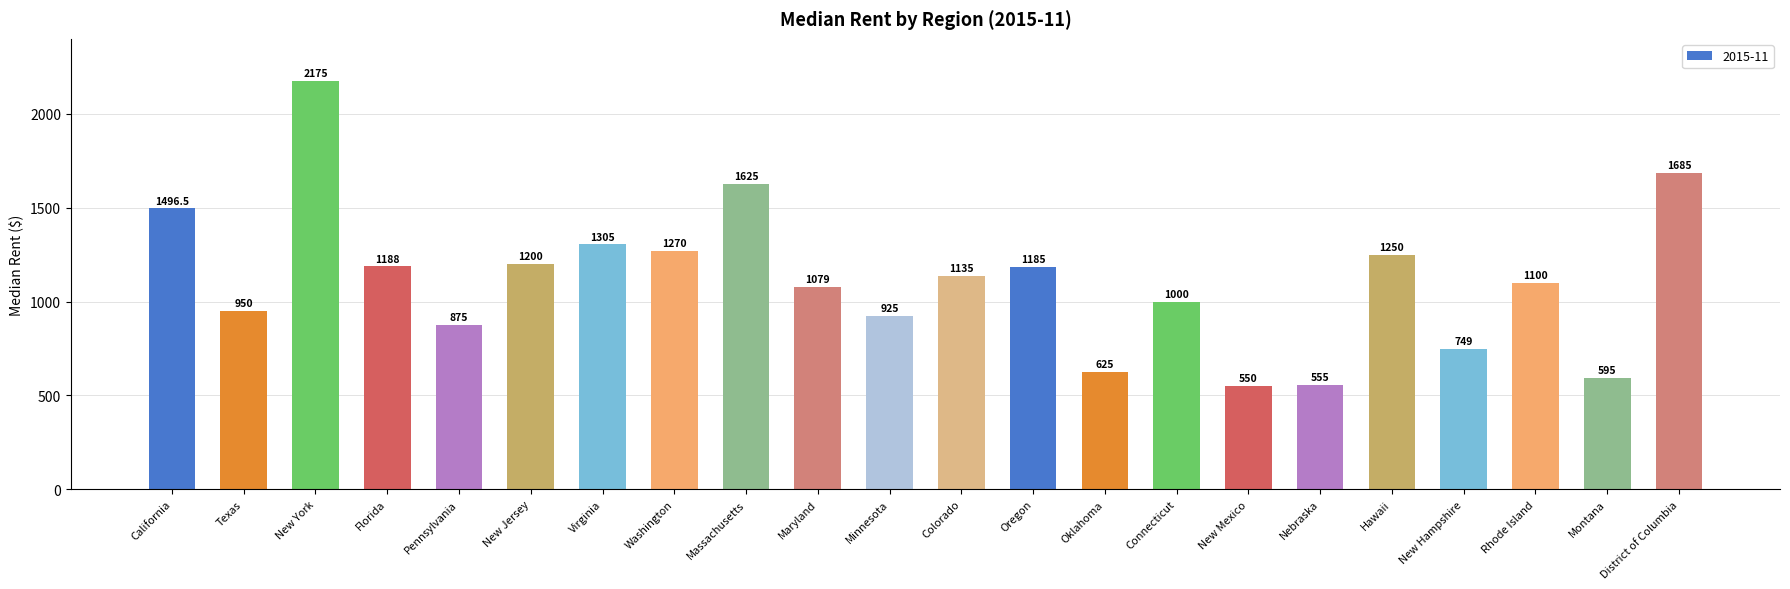

What is the sum of the values at Colorado and Connecticut?

2135.0